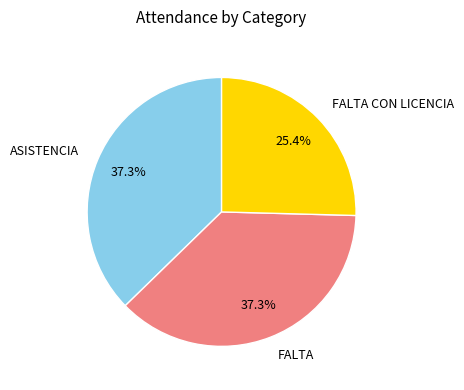

Does ASISTENCIA account for over 50% of the chart?

No